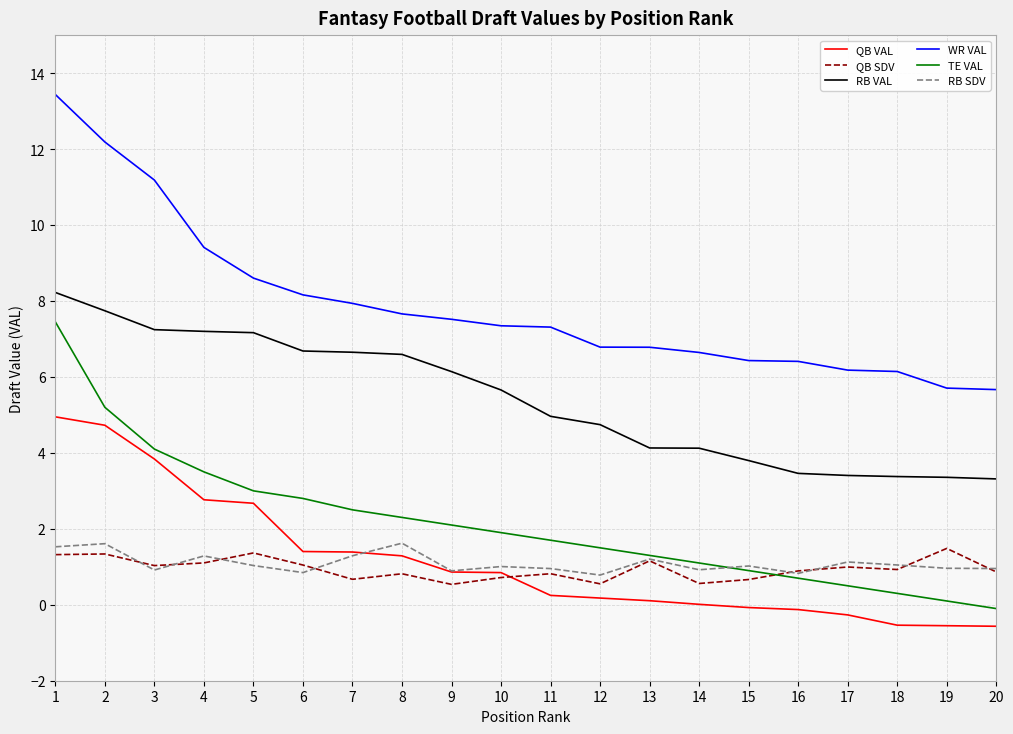

Is the value of QB SDV at 12 greater than the value of RB VAL at 20?

No